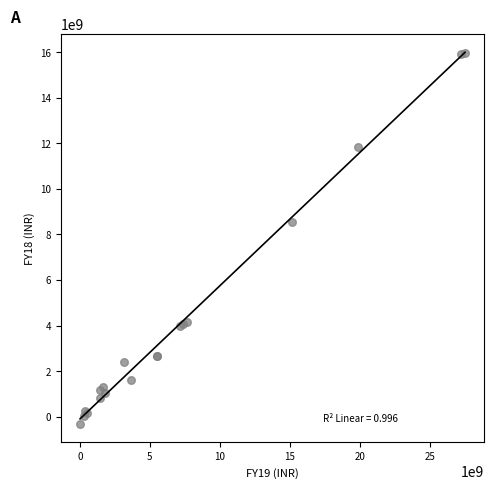

What Y value in the scatter plot is closest to 7836854205?

8549910992